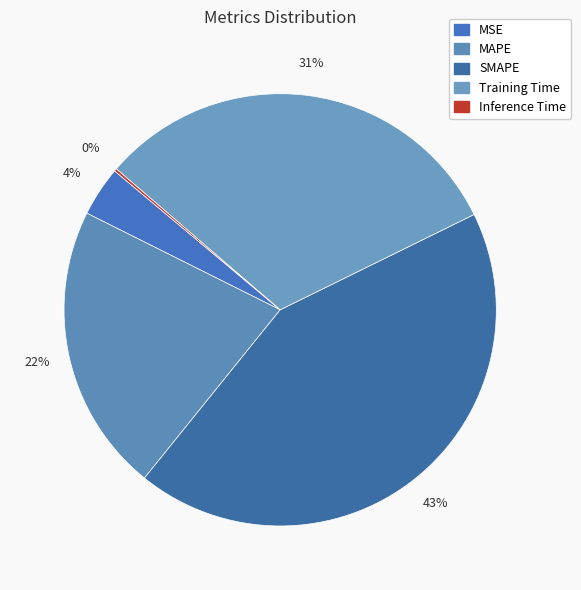

Combined, what portion of the pie is Training Time and Inference Time?

31.6%